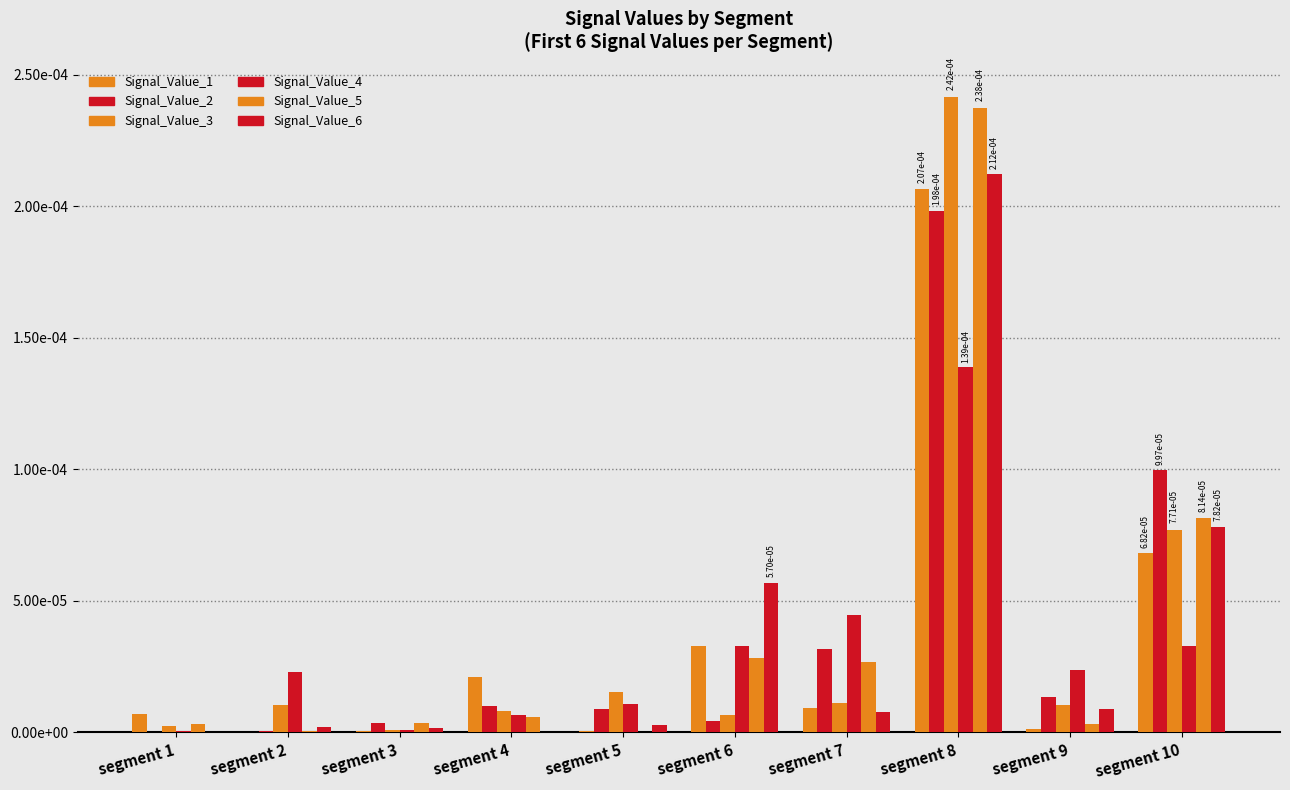

Does the chart contain stacked bars?

No